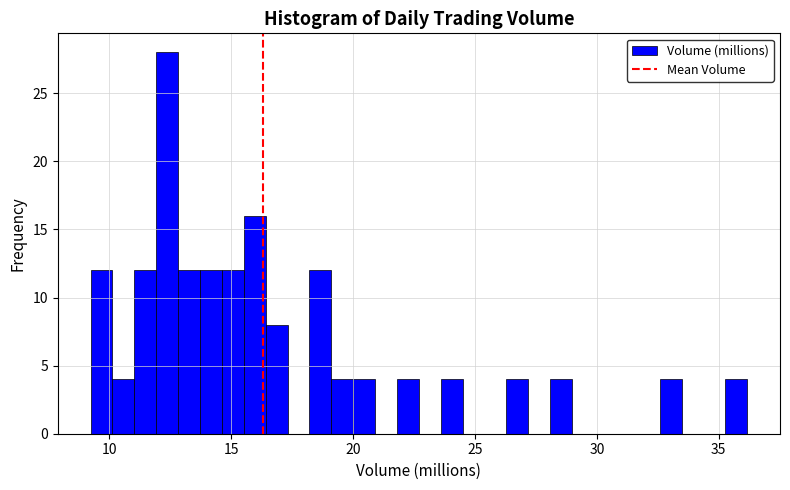

Read against the x-axis, roughly where is the centre of the tallest bar?

12.5